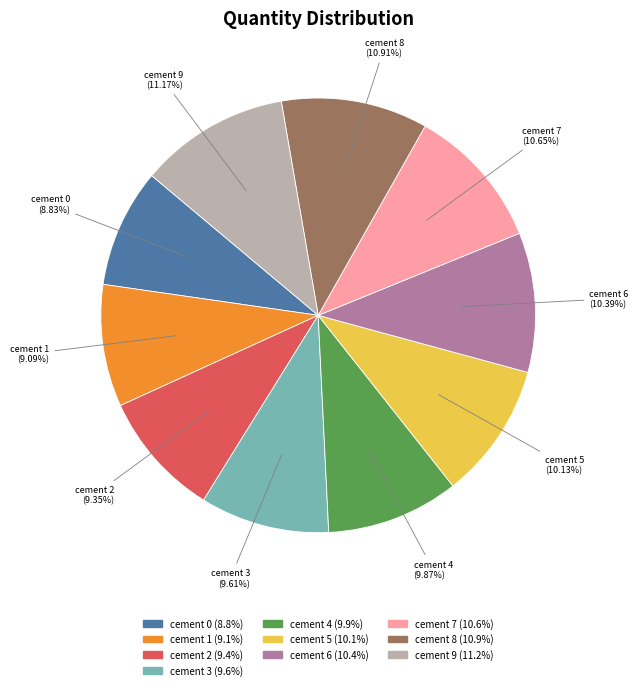

Count the number of slices in the pie.

10